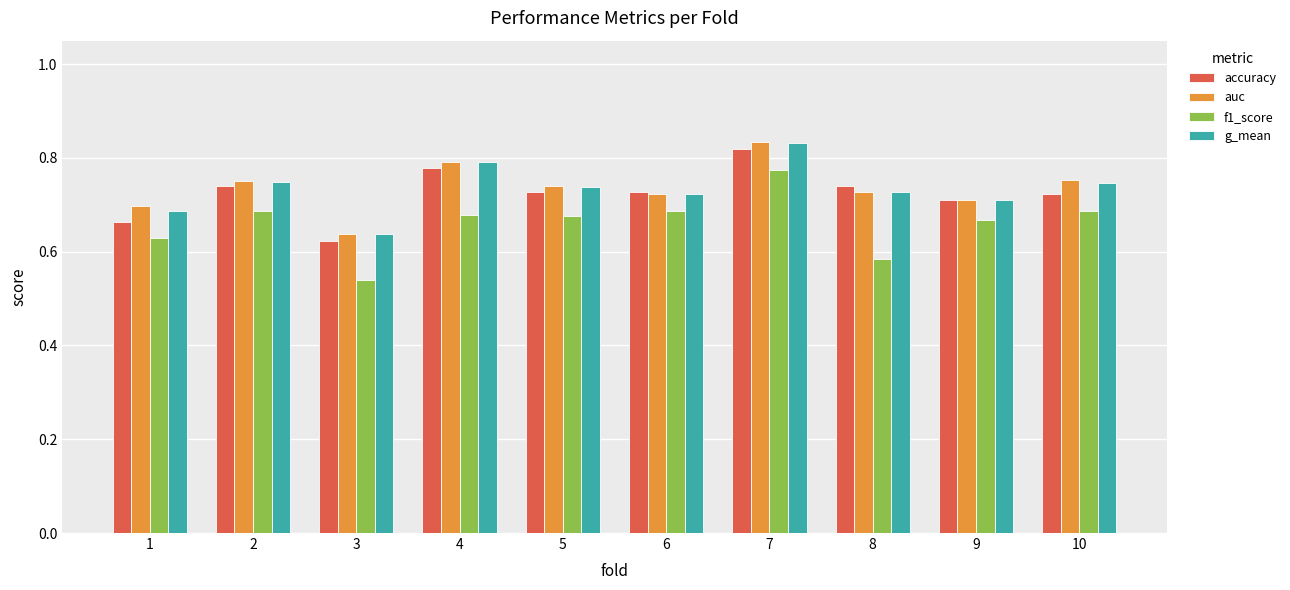

At how many categories does at least one series exceed 0?

10